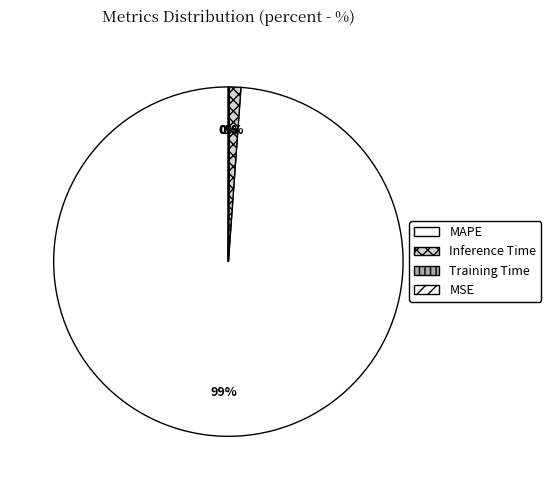

Is there any slice that represents more than half of the pie?

Yes